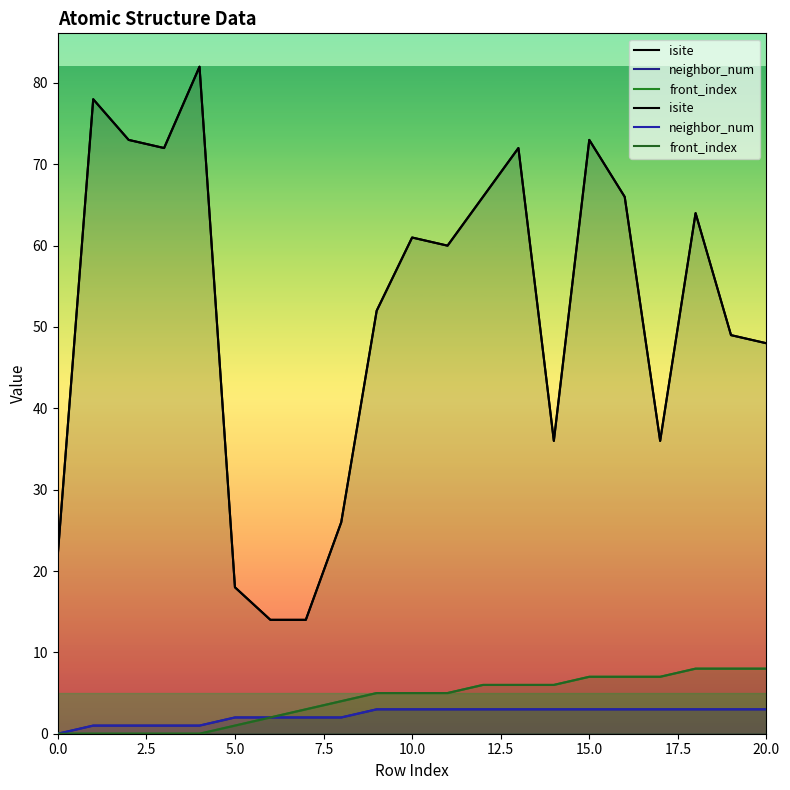

What is the average value of the isite series?

52